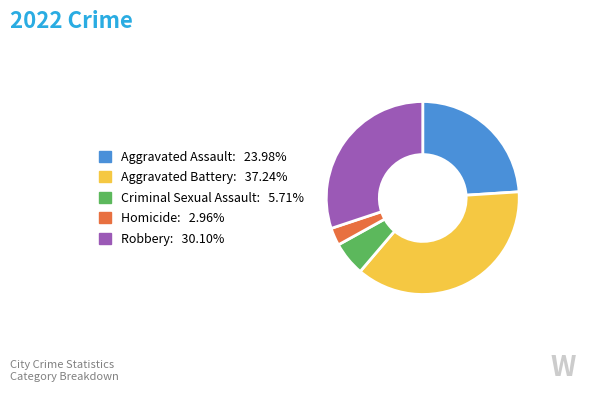

Is there any slice that represents more than half of the pie?

No